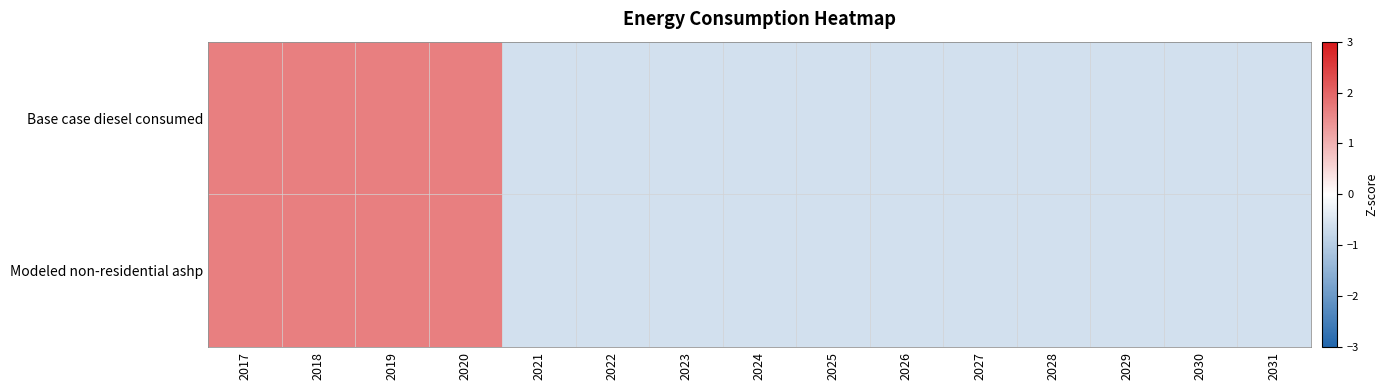

What is the total value across all series at 2026?

-1.2